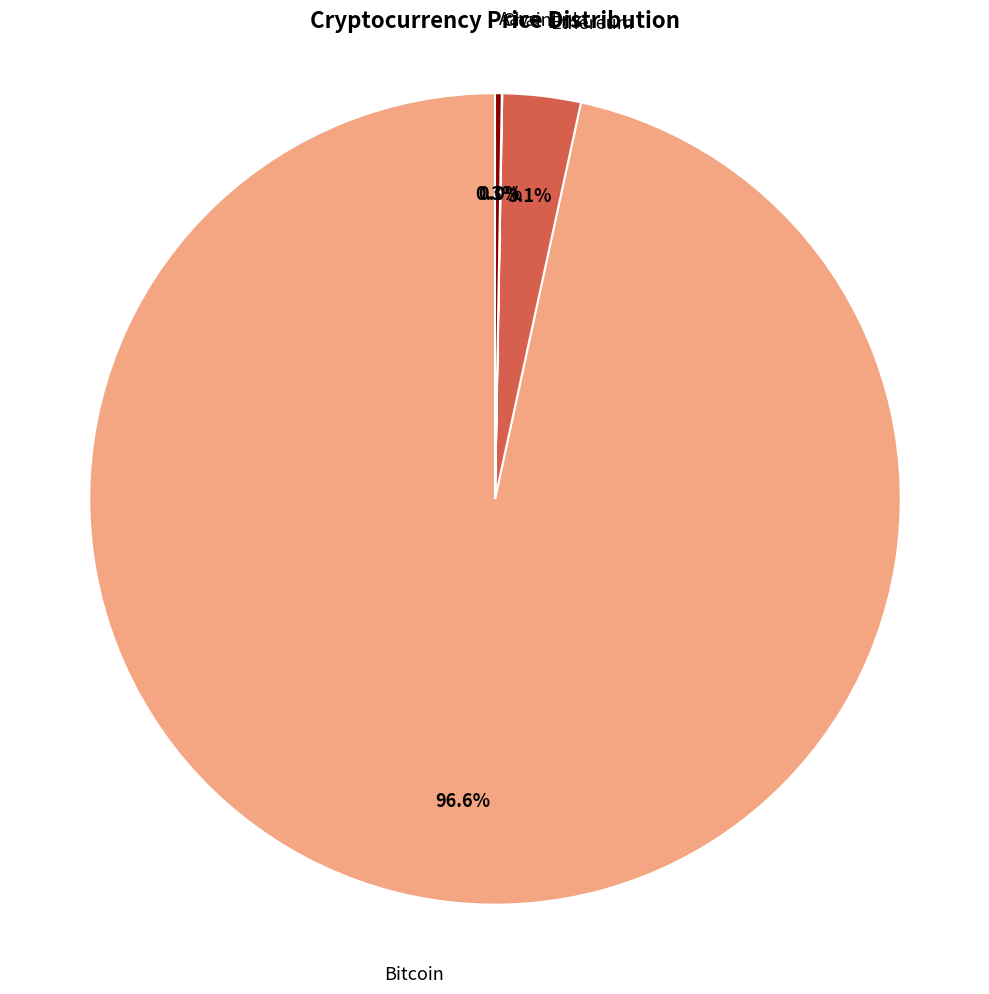

Which slice is the largest?

Bitcoin